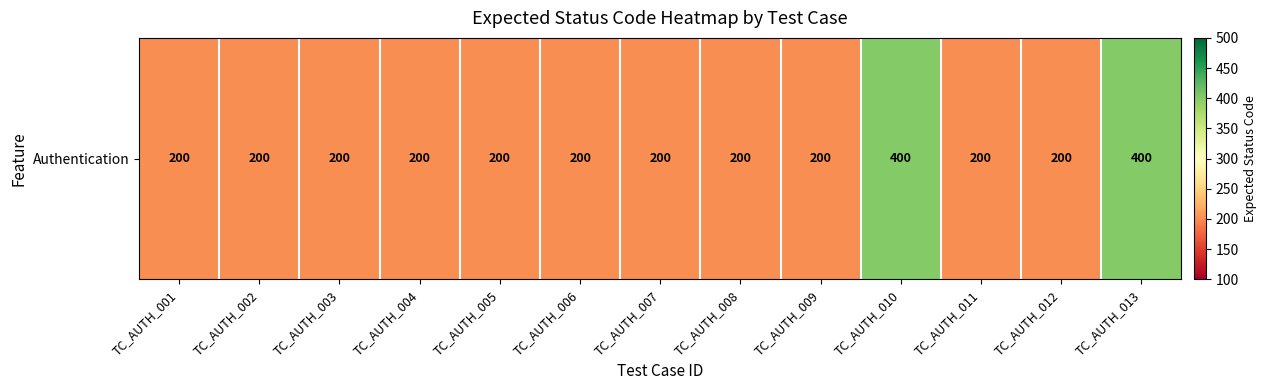

The value at TC_AUTH_013 is 230. True or false?

False